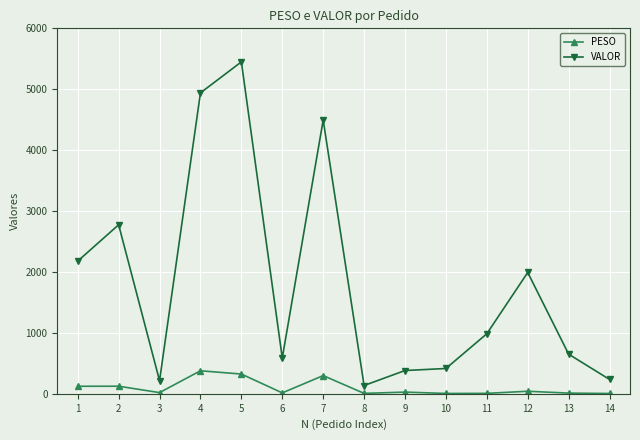

Count the number of data series in this chart.

2